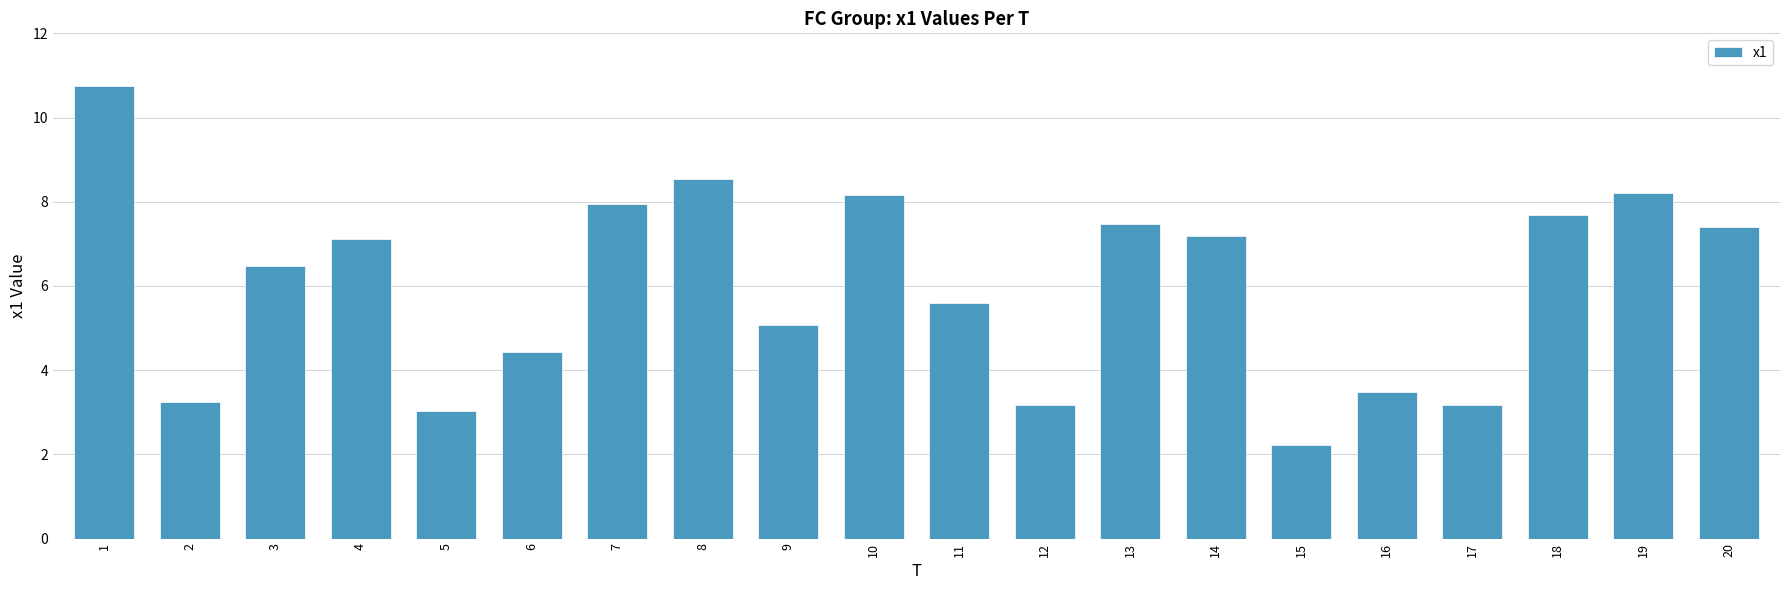

What is the sum of the values at 11 and 14?

12.8